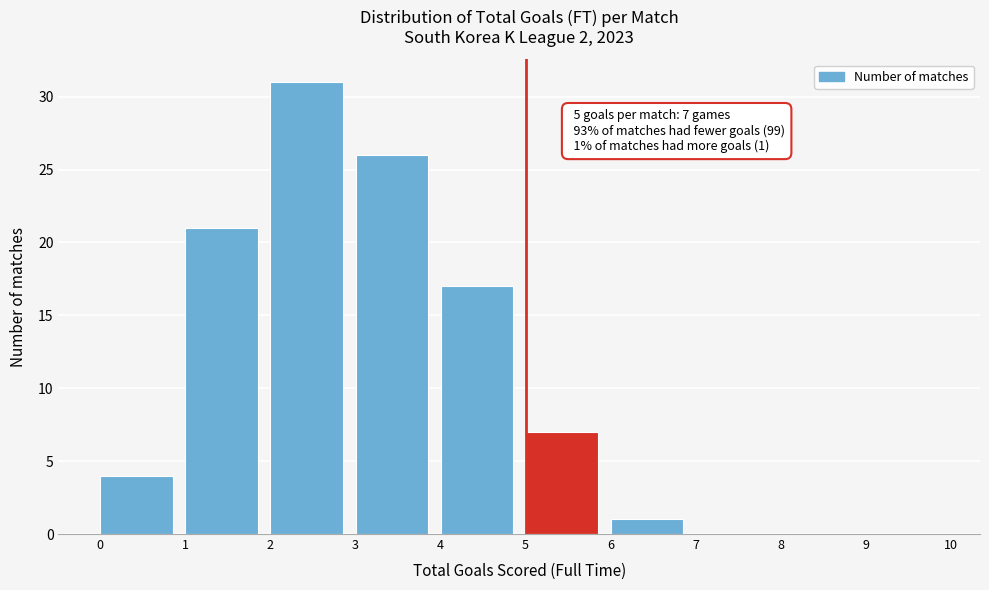

Which range on the x-axis has the tallest bar?

2 to 3